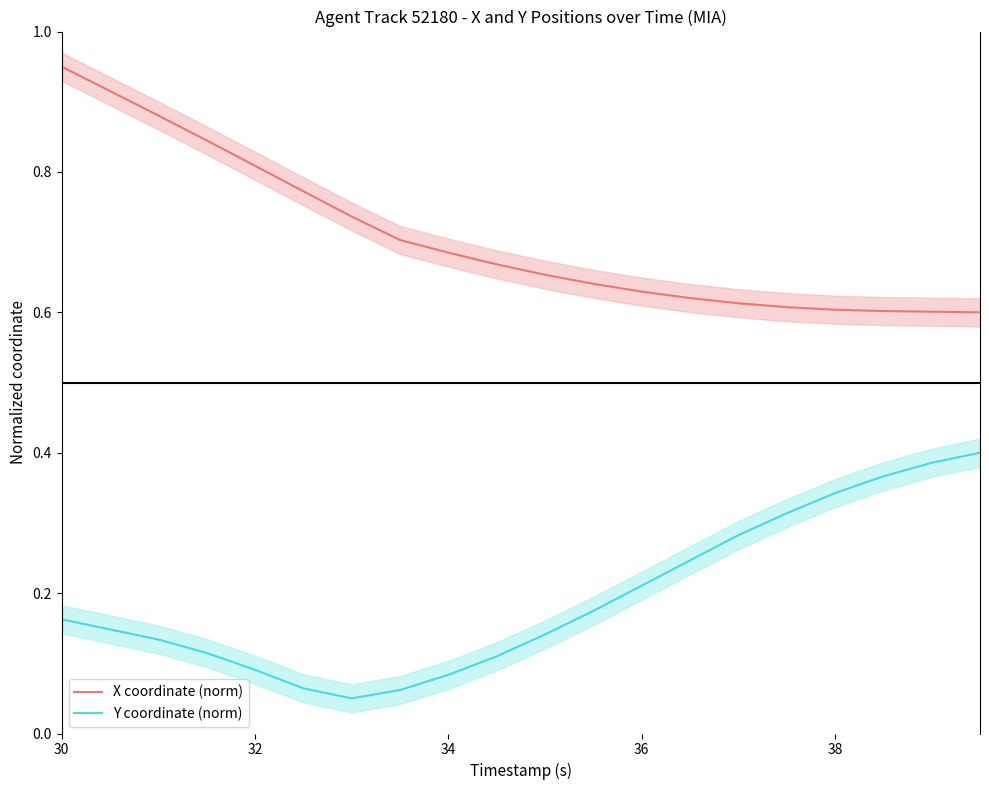

True or false: X coordinate (norm) and Y coordinate (norm) cross at least once.

False